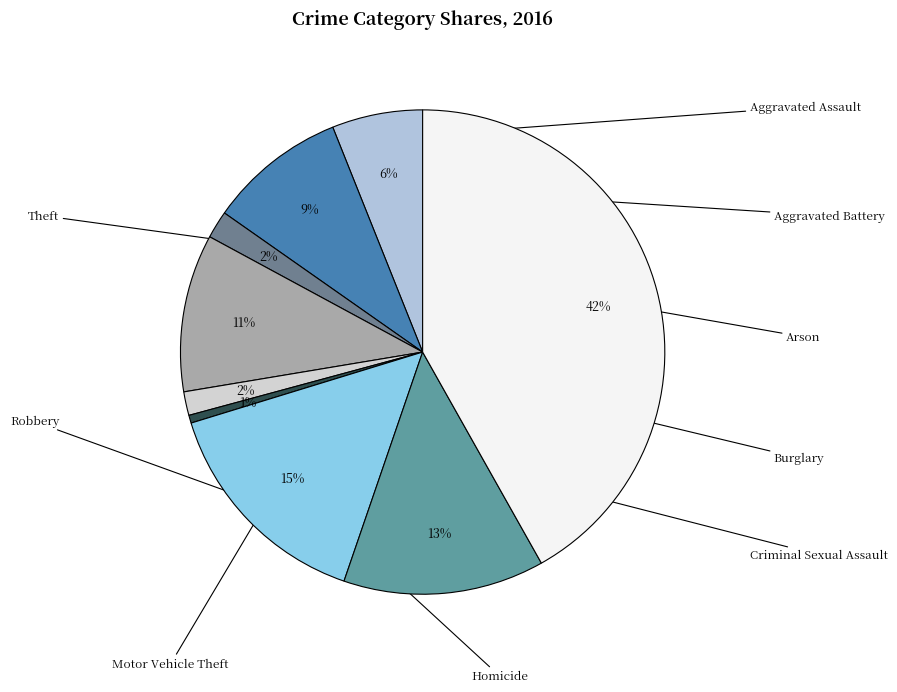

To the nearest percent, what is the combined percentage of Criminal Sexual Assault and Robbery?

15%